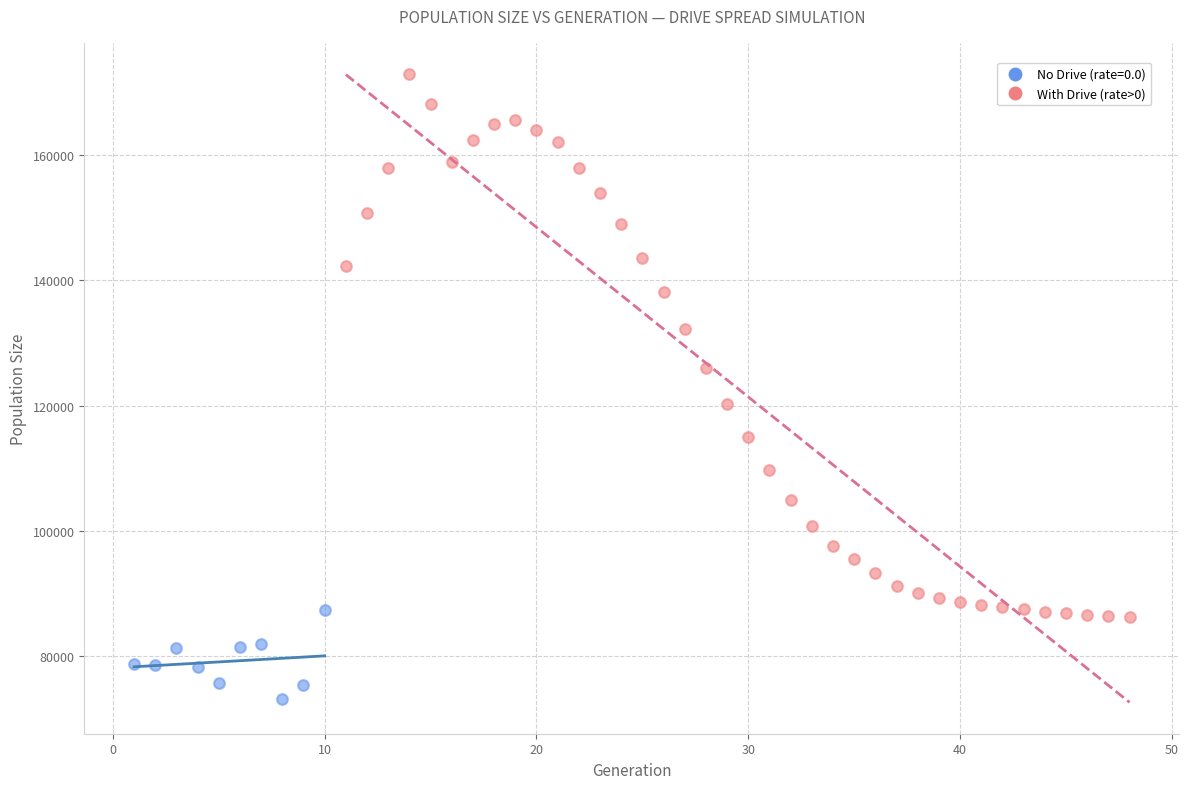

Which series has the largest Y range (max minus min)?

With Drive (rate>0)